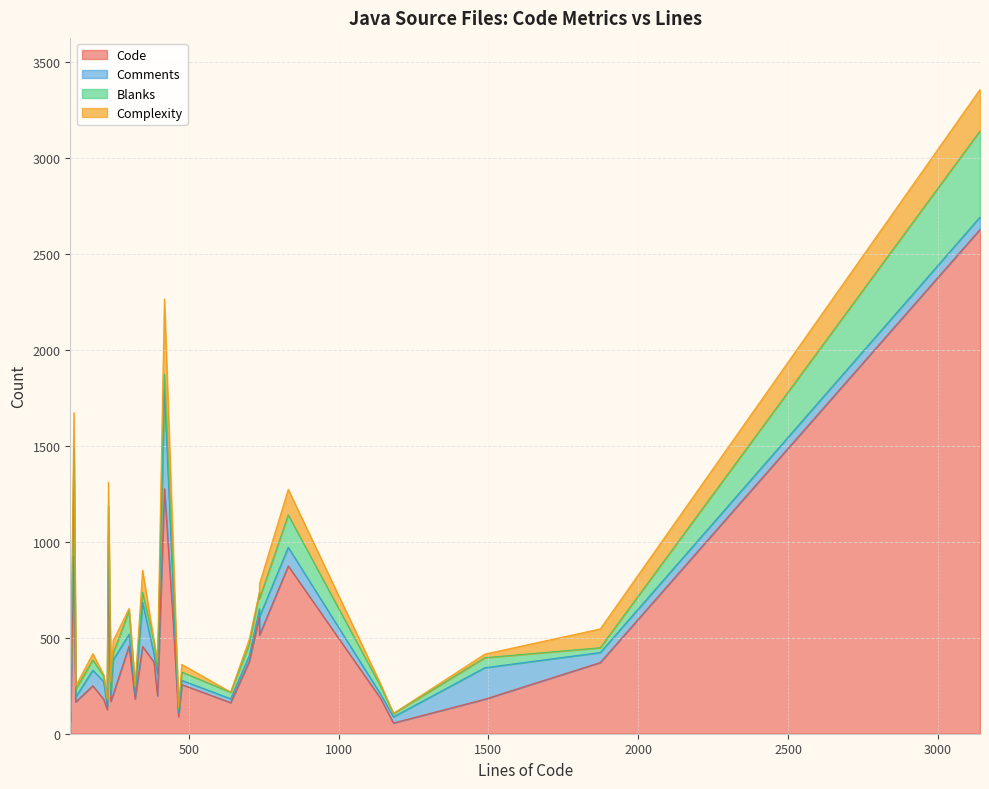

Where is the first local maximum for Comments?

216